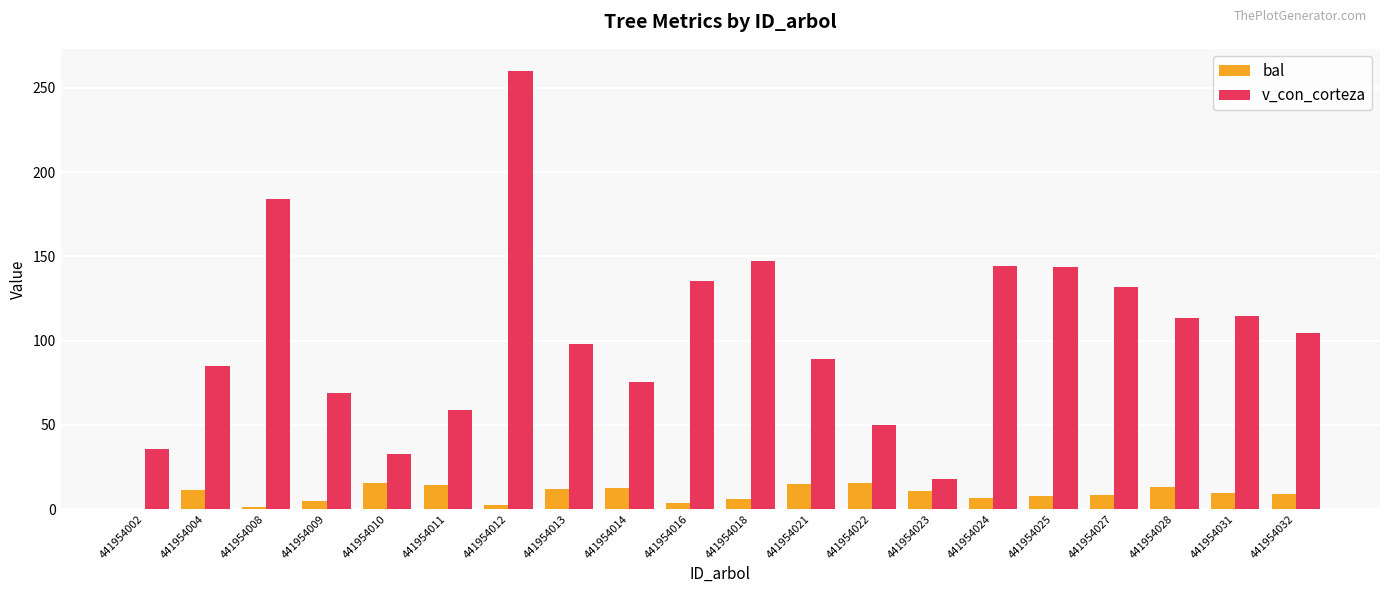

The value of v_con_corteza at 441954009 is 68.8. True or false?

True